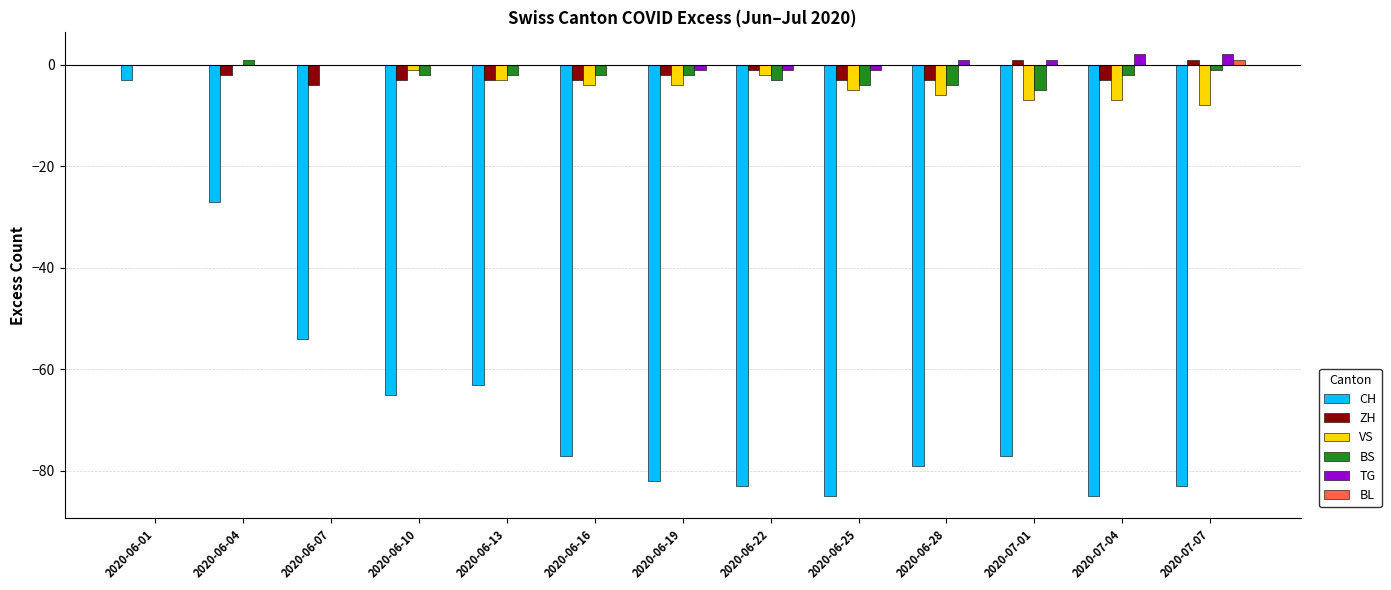

Is it true that BL equals 0 at 2020-06-22?

True